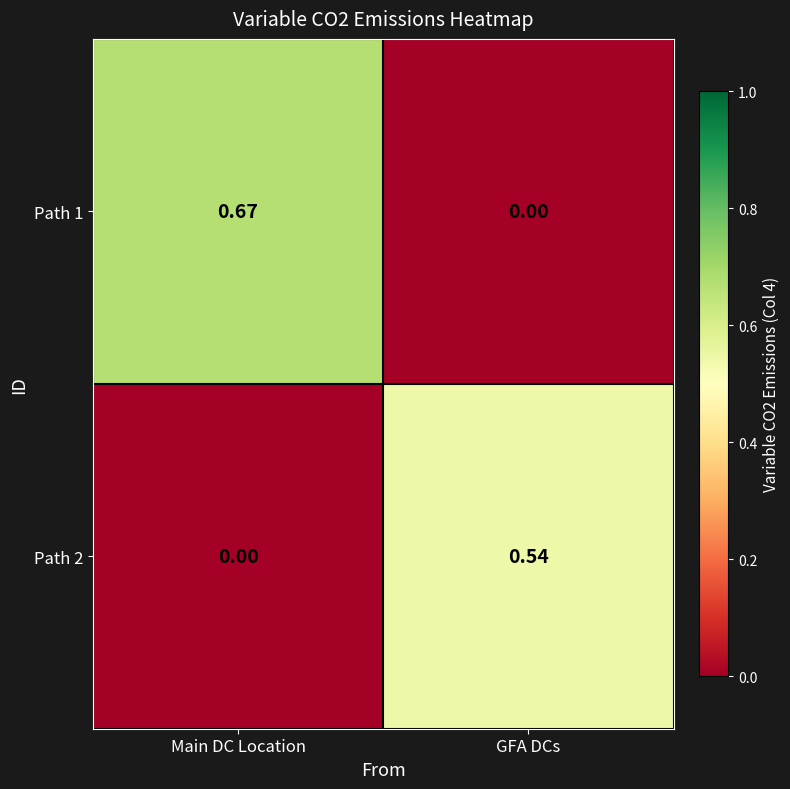

At which category is the sum across all series the highest?

Main DC Location